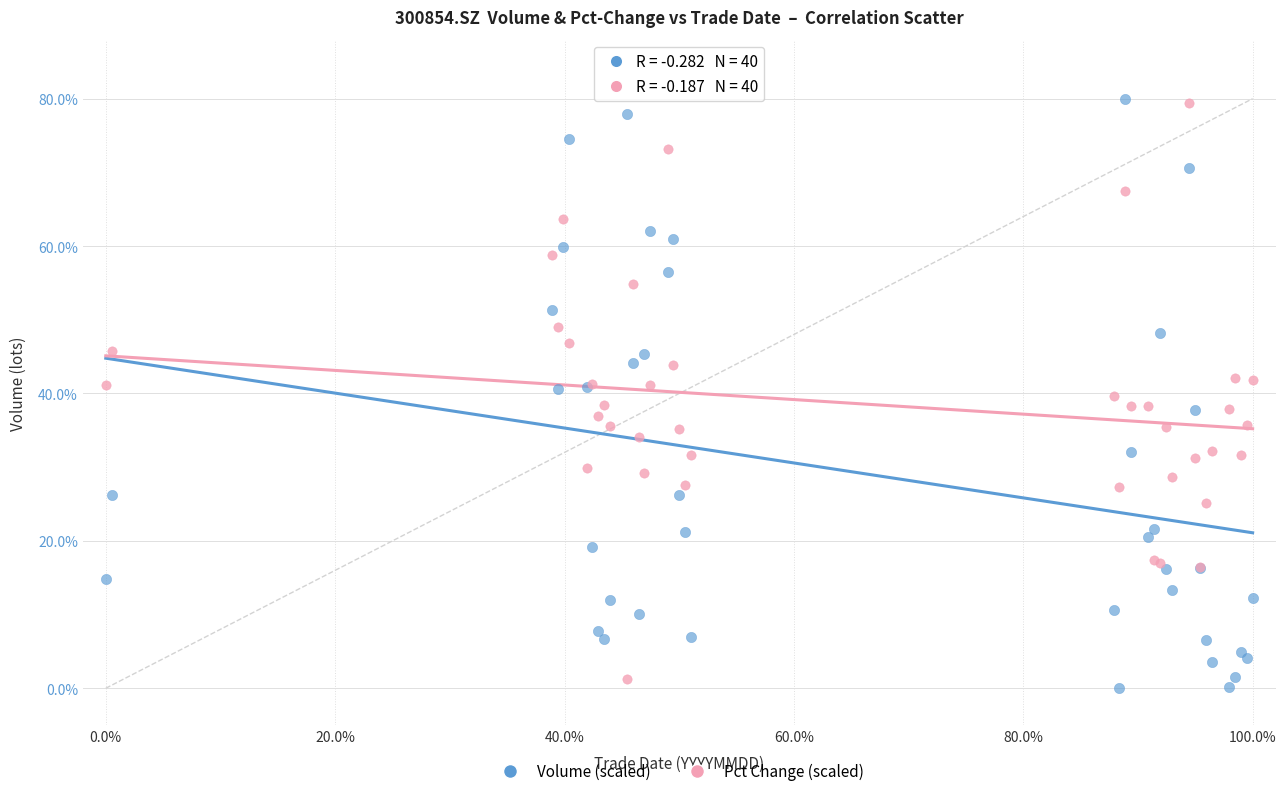

Which series has the widest spread of Y values?

Volume (scaled)